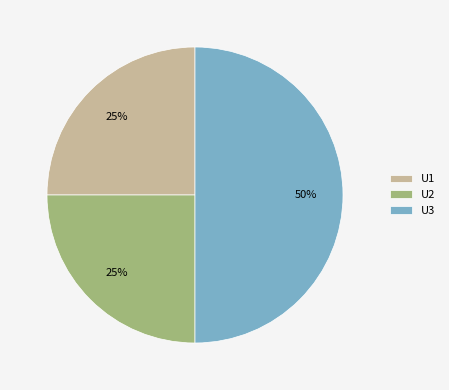

True or false: U1 accounts for 15% of the total.

False